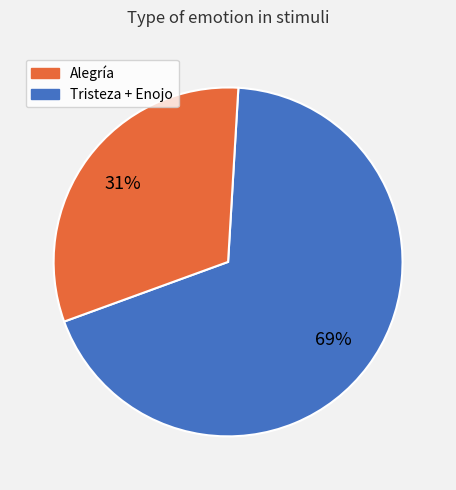

To the nearest percent, what is the average slice percentage?

50%